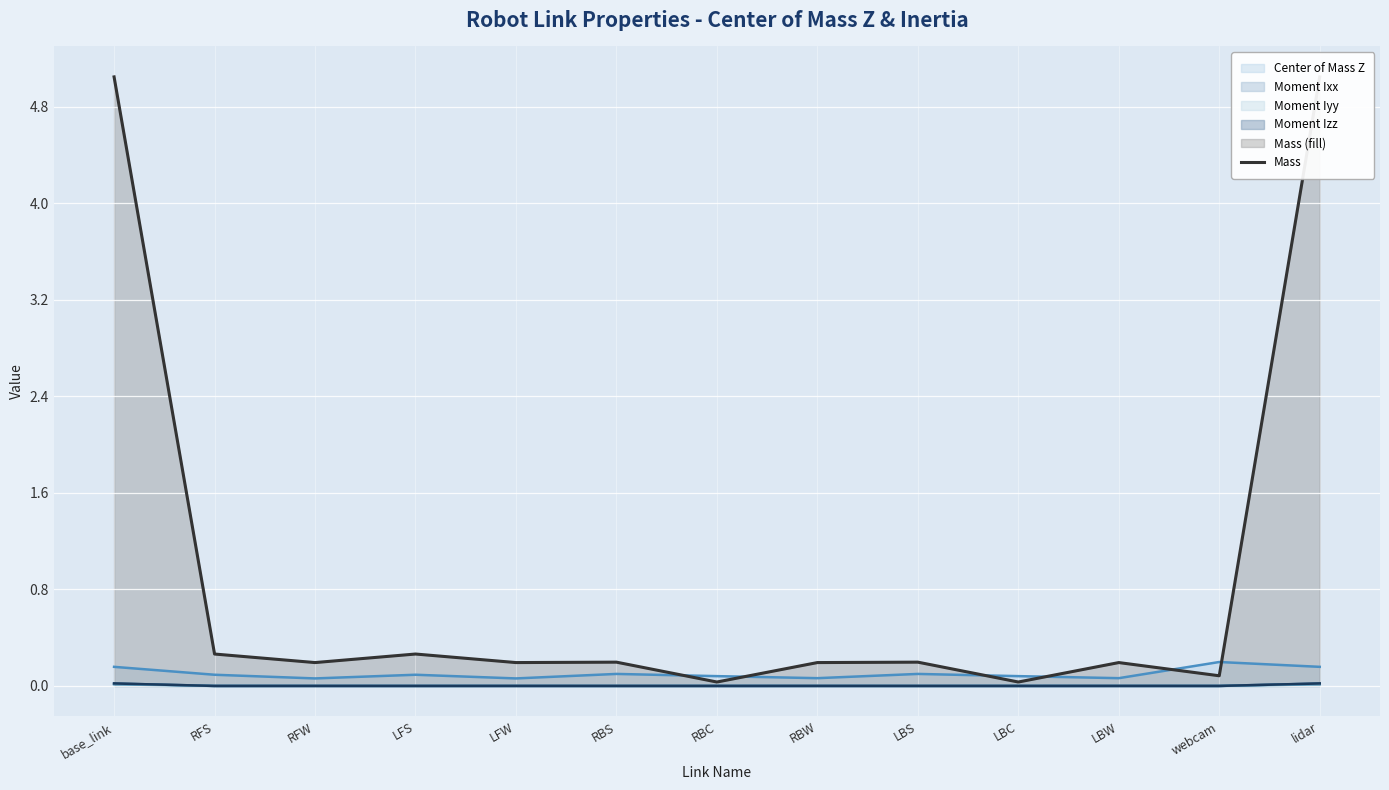

At which label is the value closest to 2?

RFS